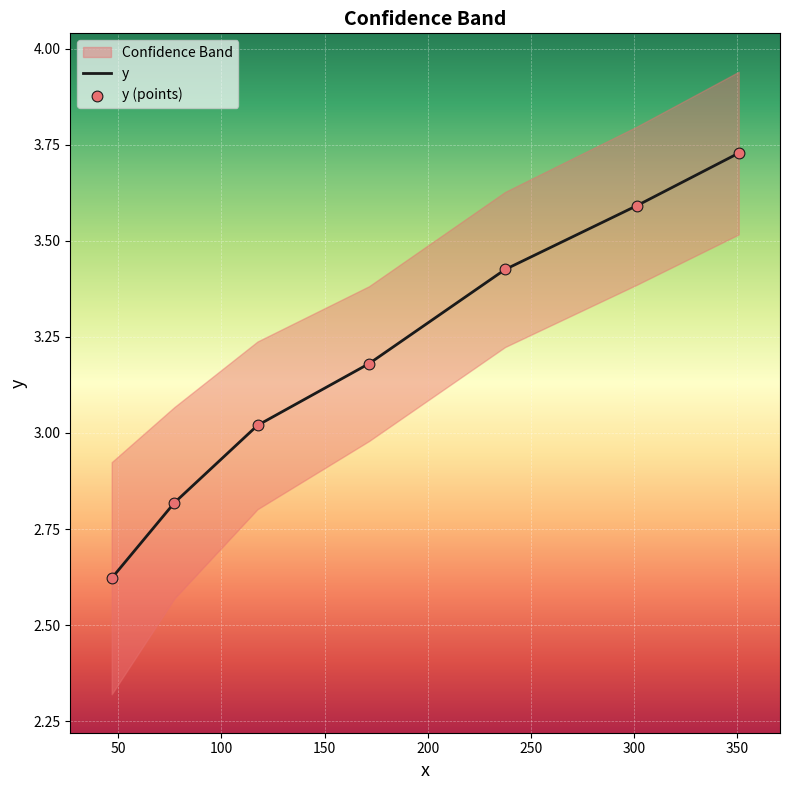

What is the total value across all series at 150?

6.4